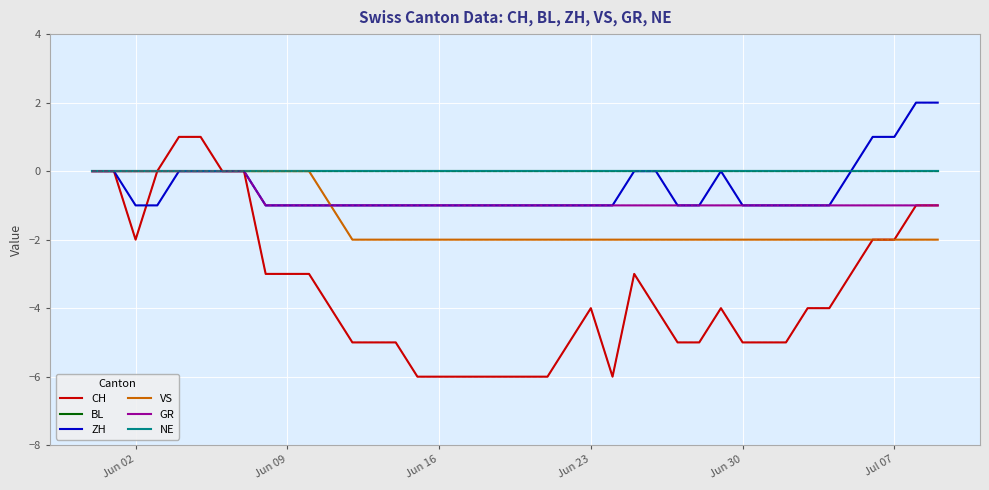

True or false: GR has more than 2 points higher than both neighbors.

False